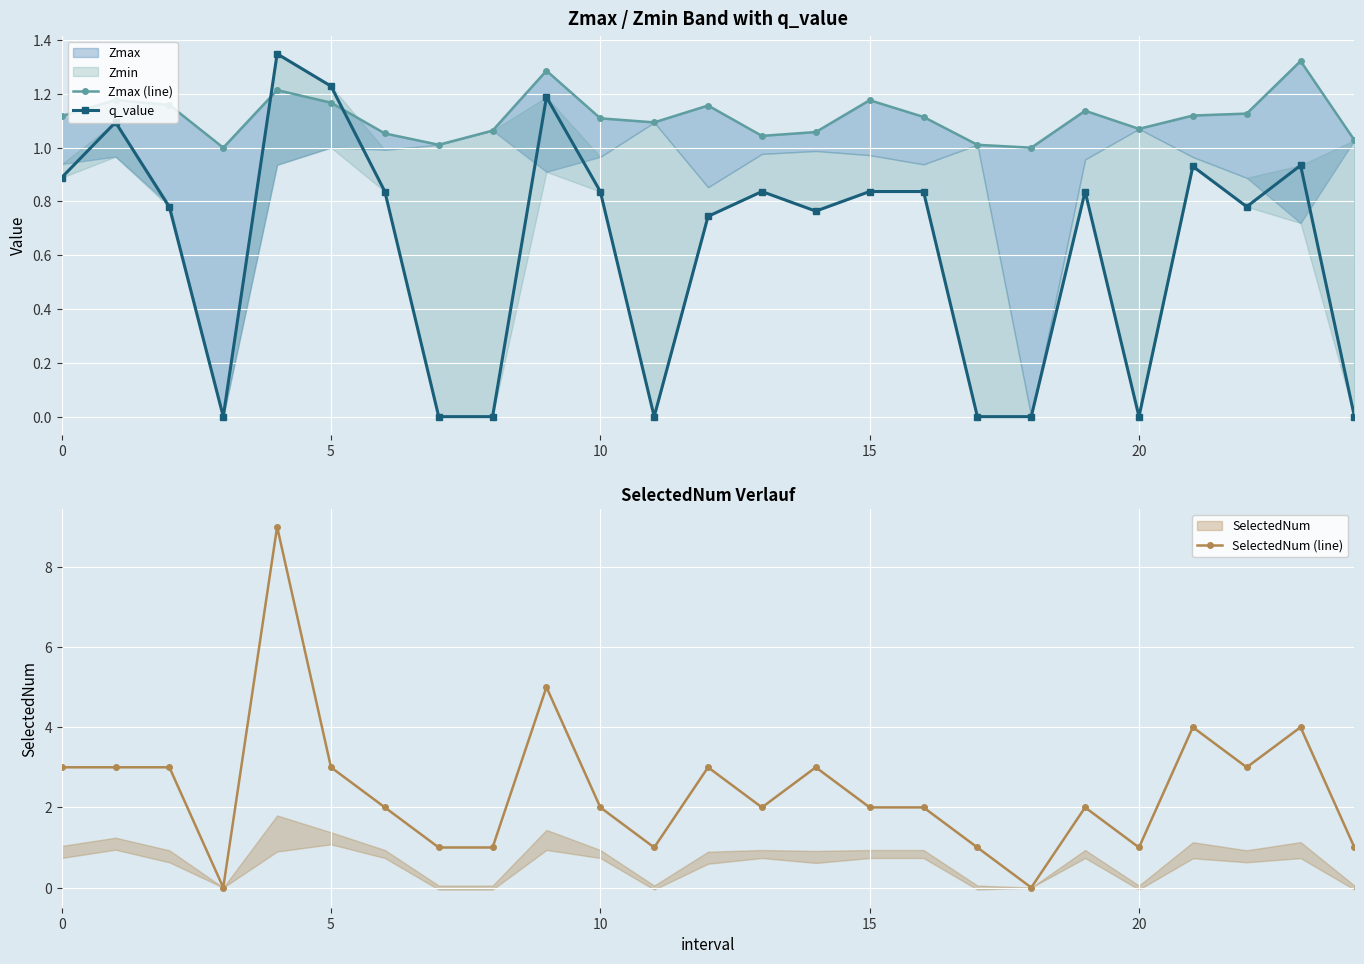

True or false: SelectedNum (line) has more than 2 points higher than both neighbors.

True